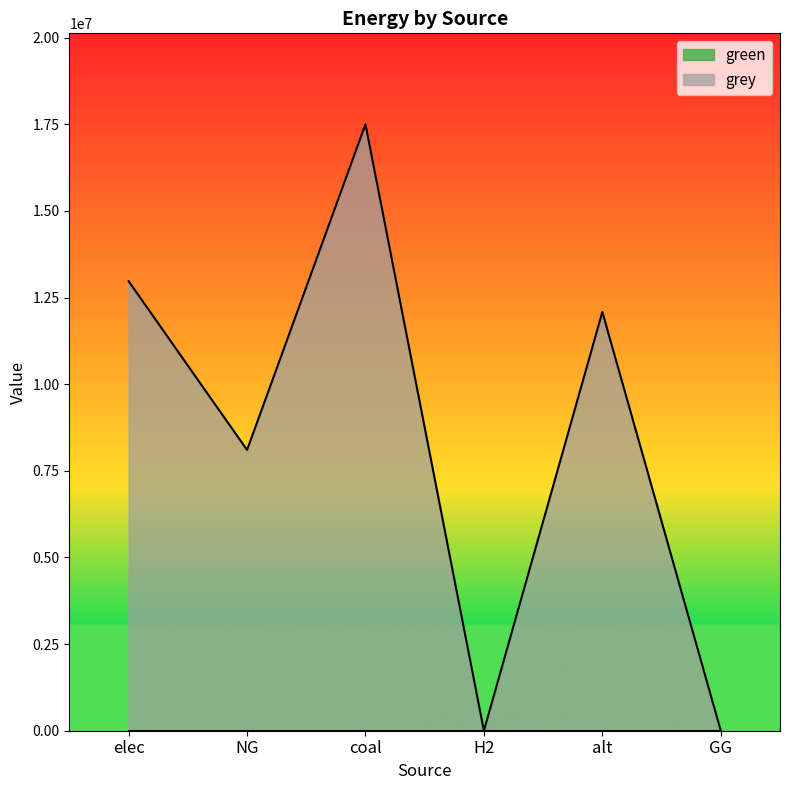

True or false: the data shows 12971501.5 at elec.

True